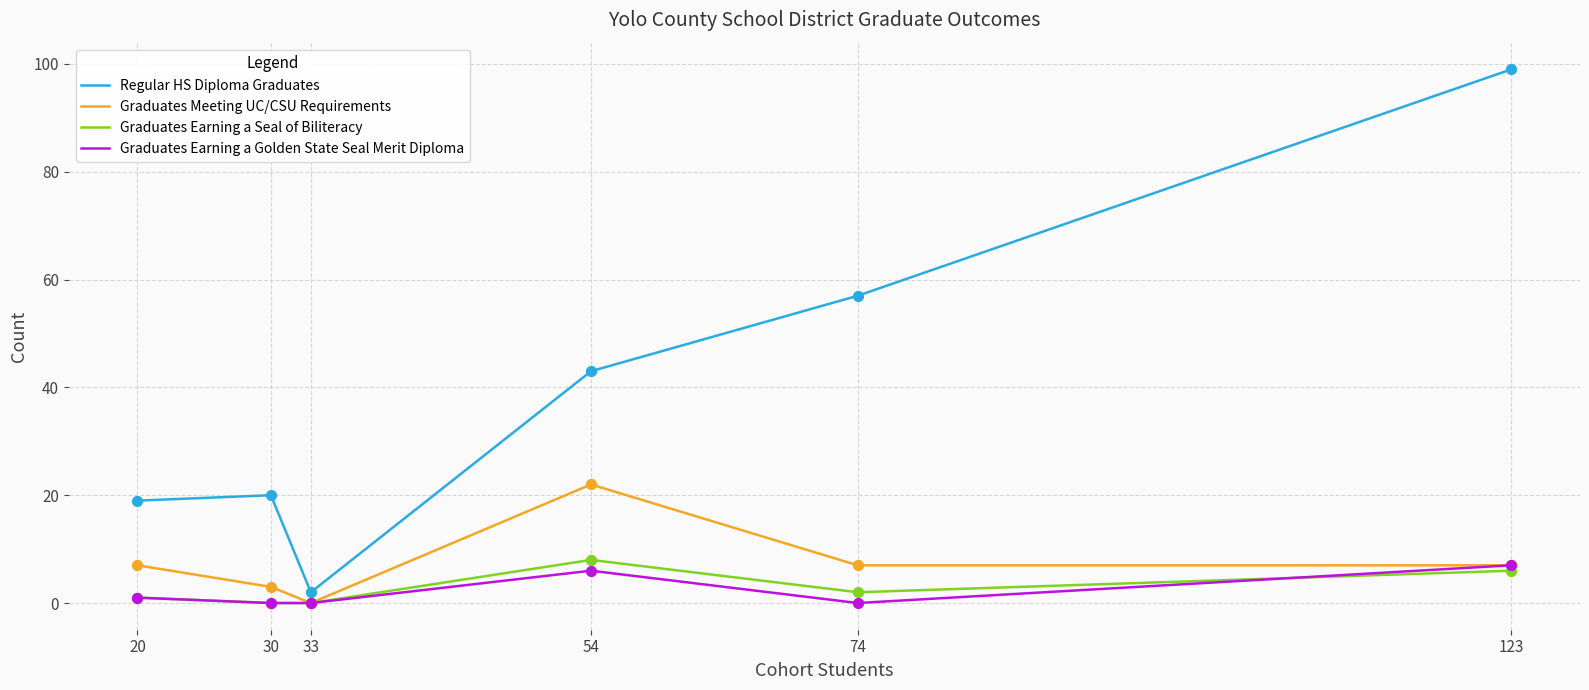

At which category is the sum across all series the highest?

123